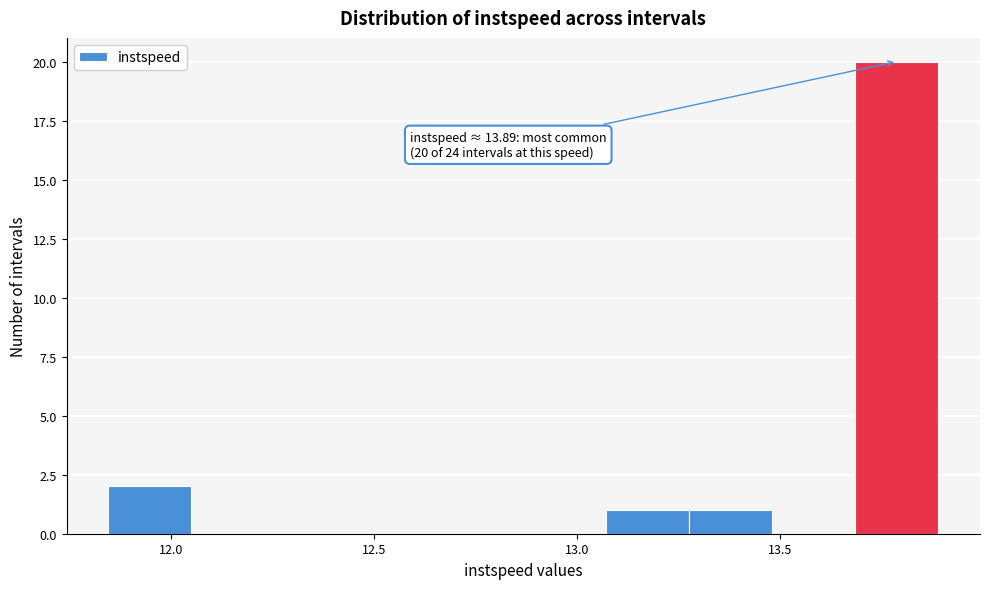

Over which range of the x-axis is the bar tallest?

13.70 to 13.90